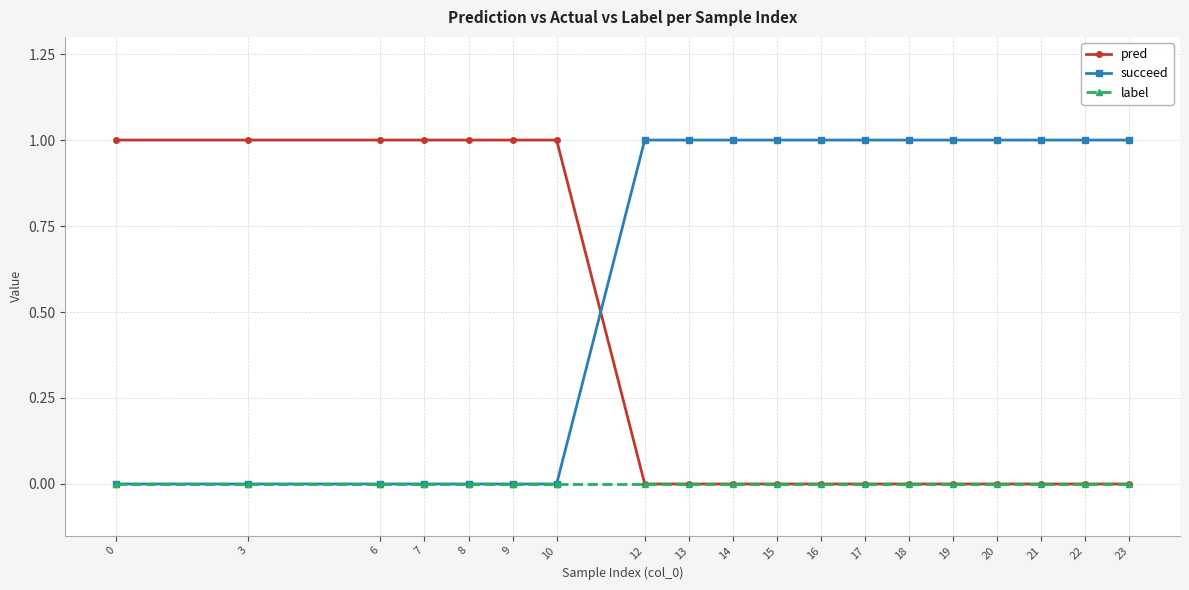

What is the total value across all series at 21?

1